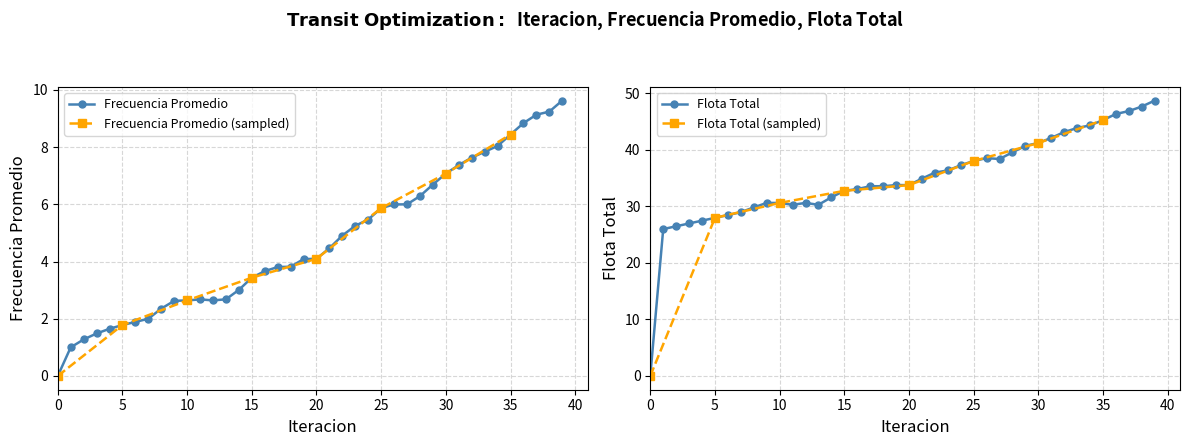

Reading left to right, transcribe all the data shown in this chart.

Frecuencia Promedio: 0.0	1.0	1.3	1.5	1.6	1.8	1.9	2.0	2.4	2.6	2.6	2.7	2.6	2.7	3.0	3.4	3.7	3.8	3.8	4.1	4.1	4.5	4.9	5.3	5.5	5.9	6.0	6.0	6.3	6.7	7.1	7.4	7.6	7.8	8.0	8.4	8.8	9.1	9.2	9.6
Flota Total: 0.0	26.0	26.5	27.0	27.5	27.9	28.4	28.9	29.8	30.6	30.6	30.3	30.6	30.3	31.6	32.7	33.0	33.5	33.5	33.7	33.7	34.9	35.9	36.3	37.3	38.0	38.5	38.4	39.5	40.7	41.2	42.1	43.1	43.8	44.3	45.2	46.3	46.8	47.6	48.7